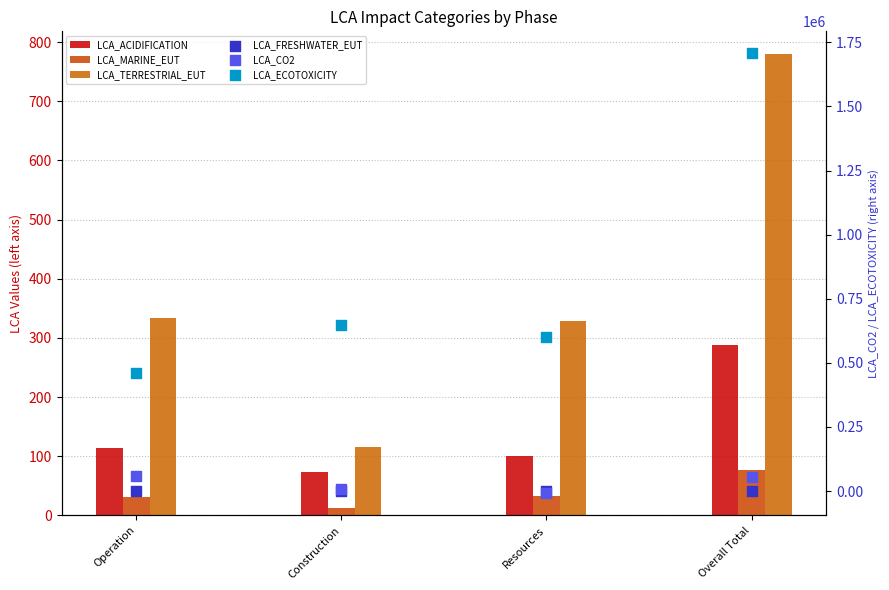

At how many categories does at least one series exceed 111824?

4